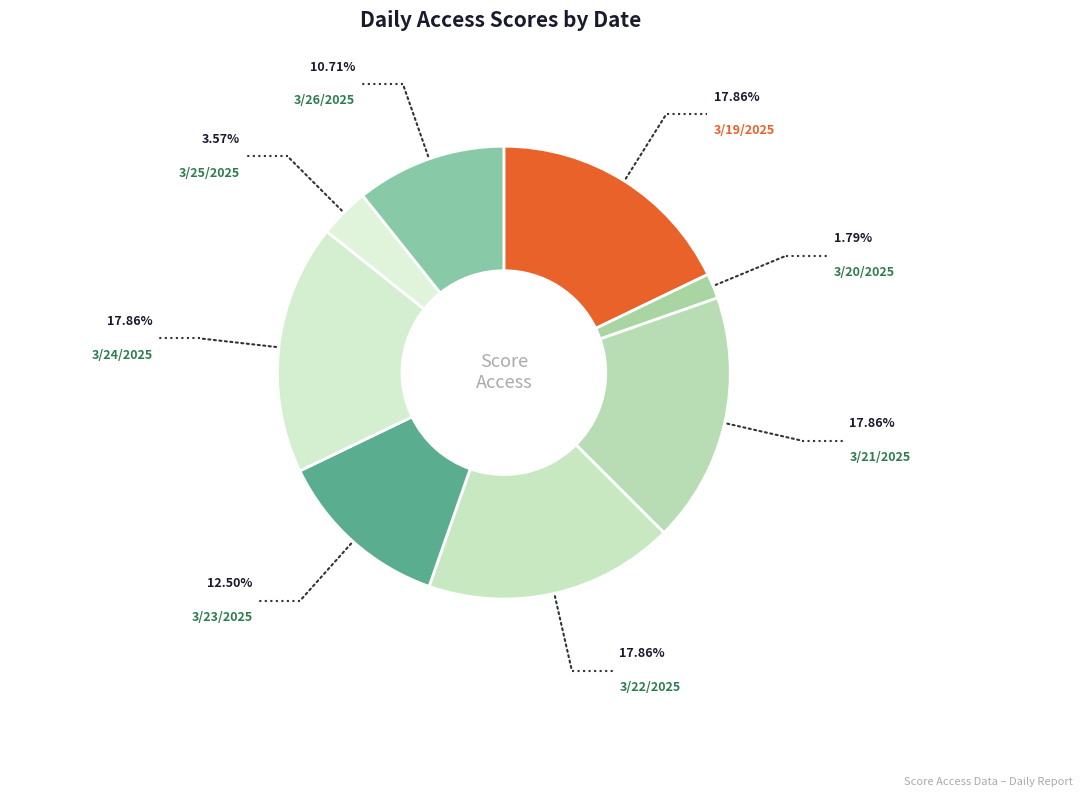

Between 3/25/2025 and 3/24/2025, which is larger?

3/24/2025